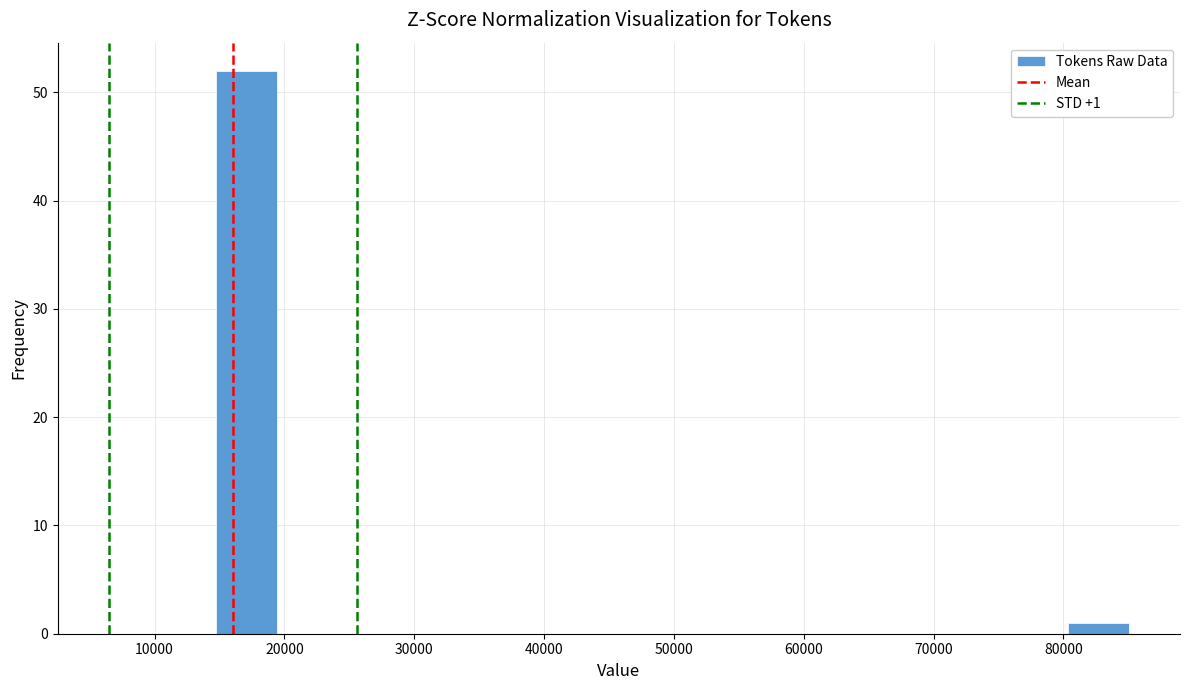

Over which range of the x-axis is the bar tallest?

15000 to 19000